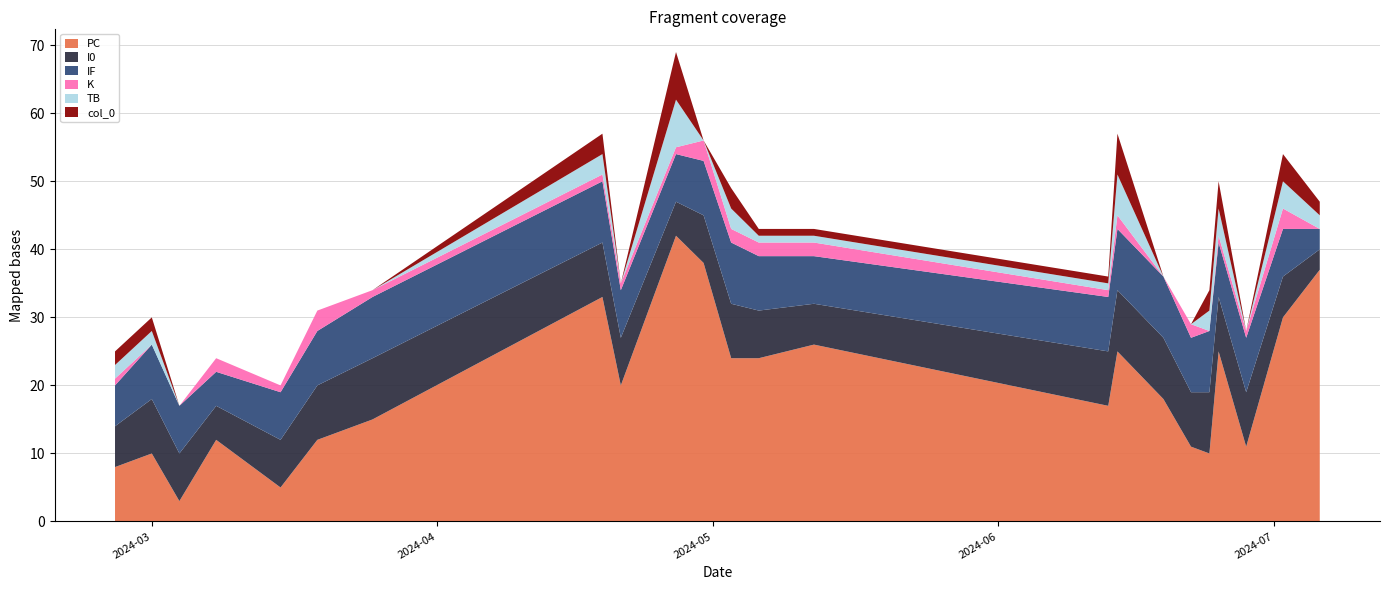

Reading right to left, extract all data points from this chart.

PC: 37	30	11	25	10	11	18	25	17	26	24	24	38	42	20	33	15	12	5	12	3	10	8
I0: 3	6	8	8	9	8	9	9	8	6	7	8	7	5	7	8	9	8	7	5	7	8	6
IF: 3	7	8	8	9	8	9	9	8	7	8	9	8	7	7	9	9	8	7	5	7	8	6
K: 0	3	1	1	0	2	0	2	1	2	2	2	3	1	1	1	1	3	1	2	0	0	1
TB: 2	4	0	4	3	0	0	6	1	1	1	3	0	7	0	3	0	0	0	0	0	2	2
col_0: 2	4	0	4	3	0	0	6	1	1	1	3	0	7	0	3	0	0	0	0	0	2	2